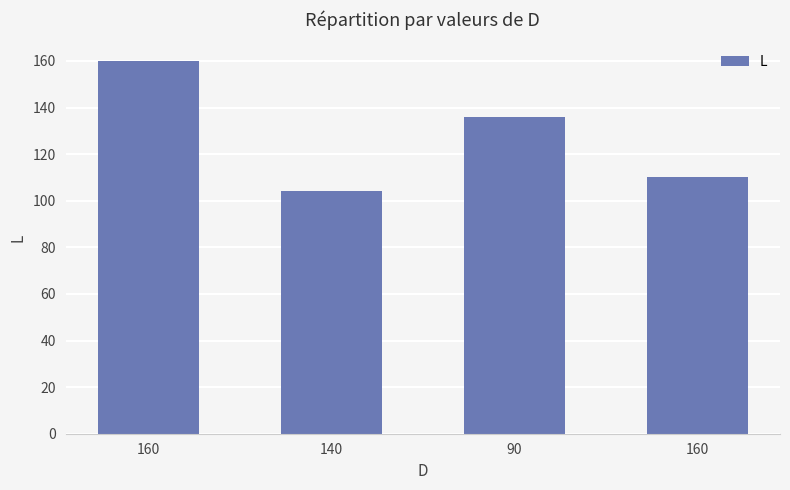

What is the greatest value displayed?

160